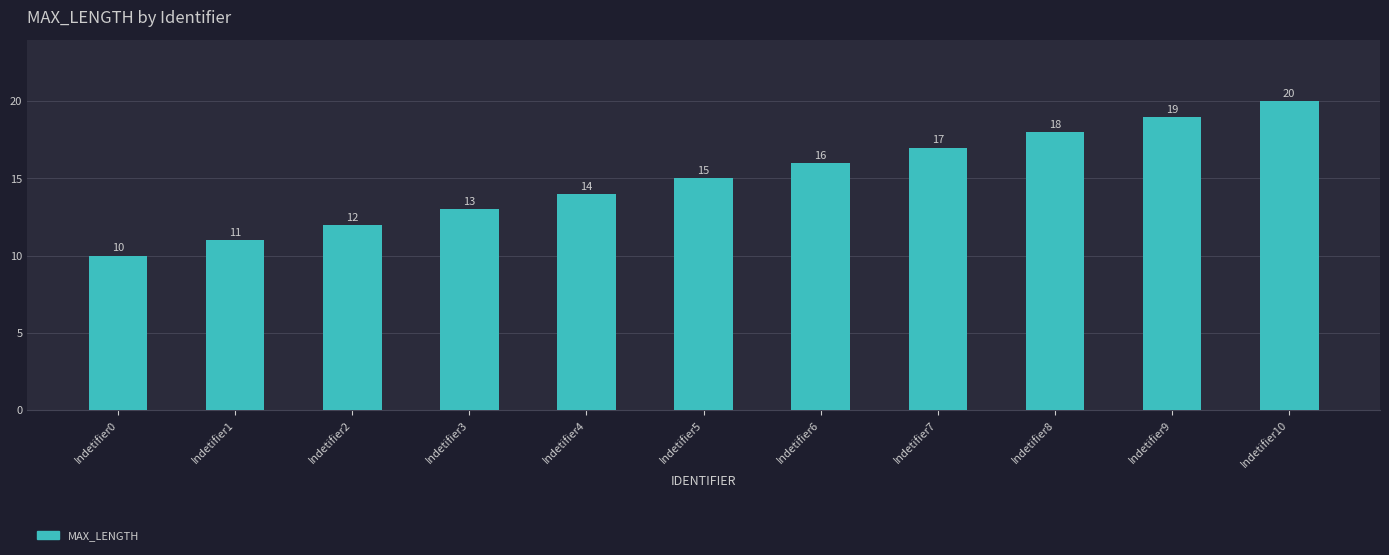

What is the change in value from Indetifier1 to Indetifier5?

+4